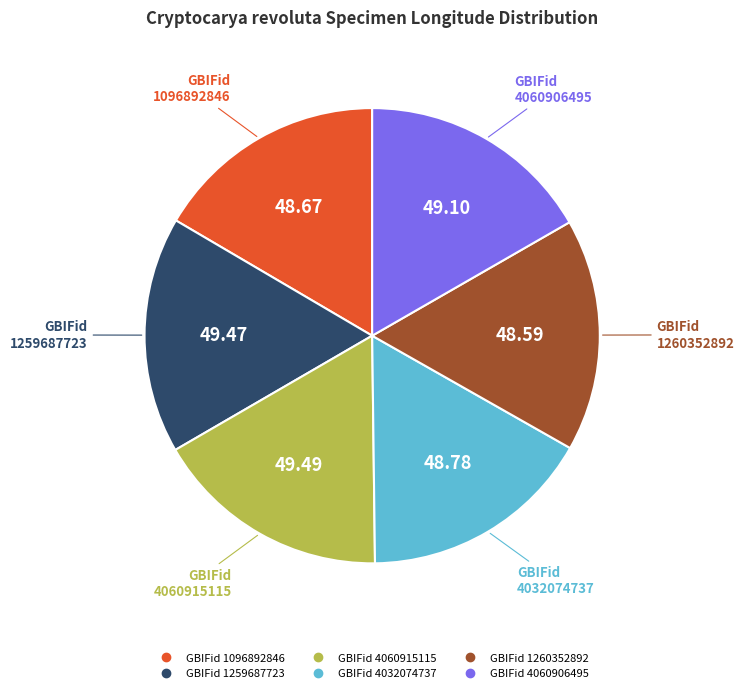

Count the number of slices in the pie.

6